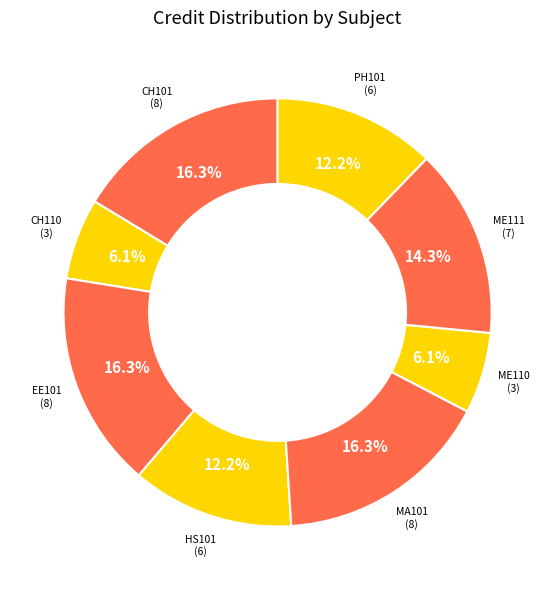

To the nearest percent, what is the difference between the largest and smallest slice percentages?

10%